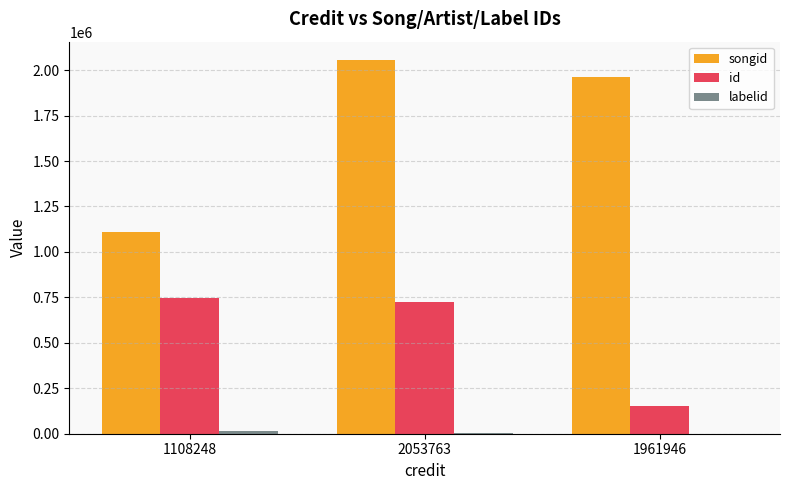

Is it true that id equals 726400 at 2053763?

True